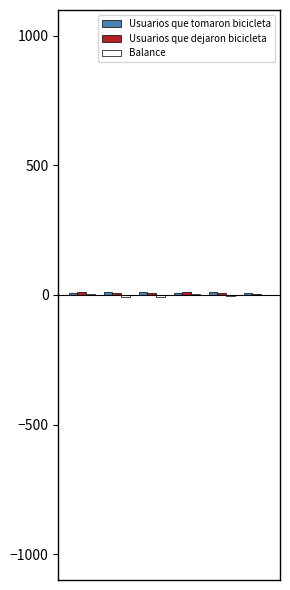

Reading left to right, what are all the values shown in this chart?

Usuarios que tomaron bicicleta: 8	12	13	8	13	6
Usuarios que dejaron bicicleta: 12	6	6	11	8	5
Balance: 4	-6	-7	3	-5	-1